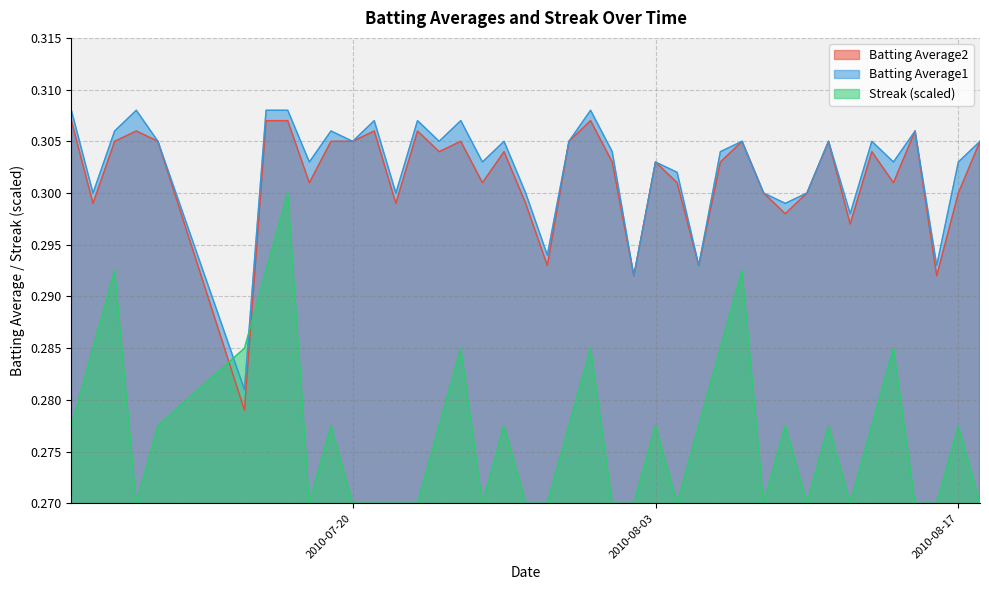

Is the value of Streak at 2010-07-29 greater than the value of Batting Average2 at 2010-08-01?

No